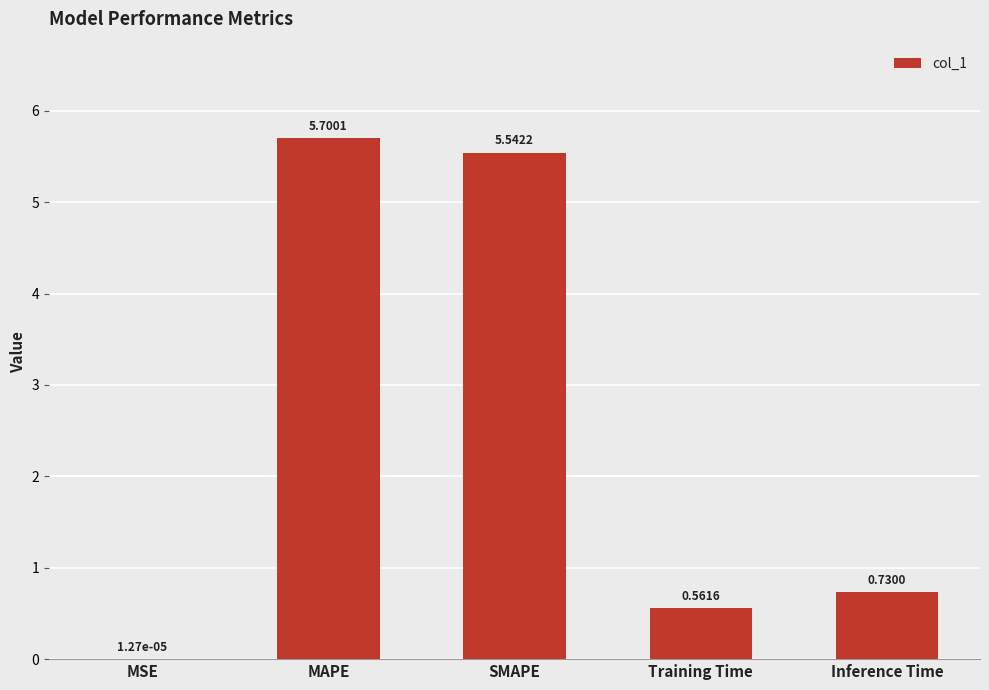

What is the sum of all values?

12.5